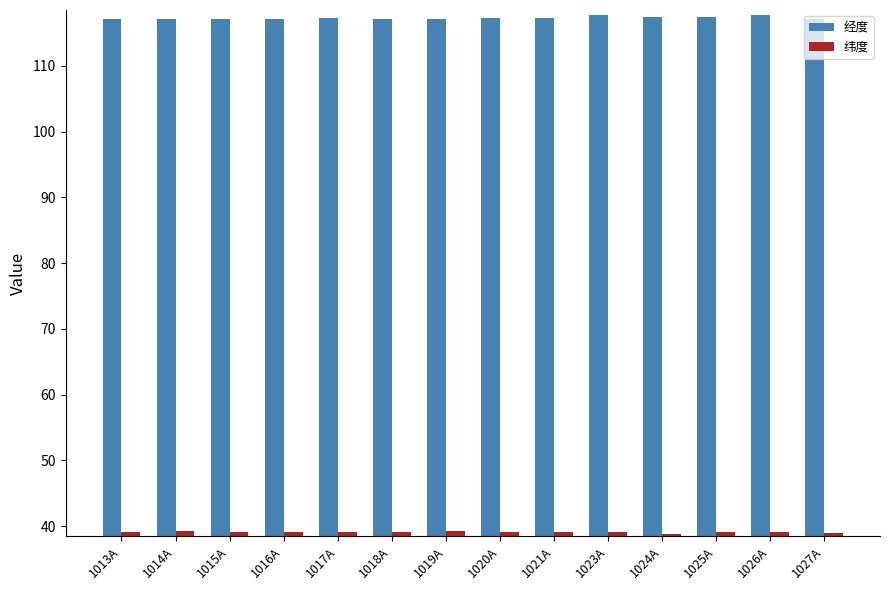

What is the highest value of the 纬度 series?

39.2